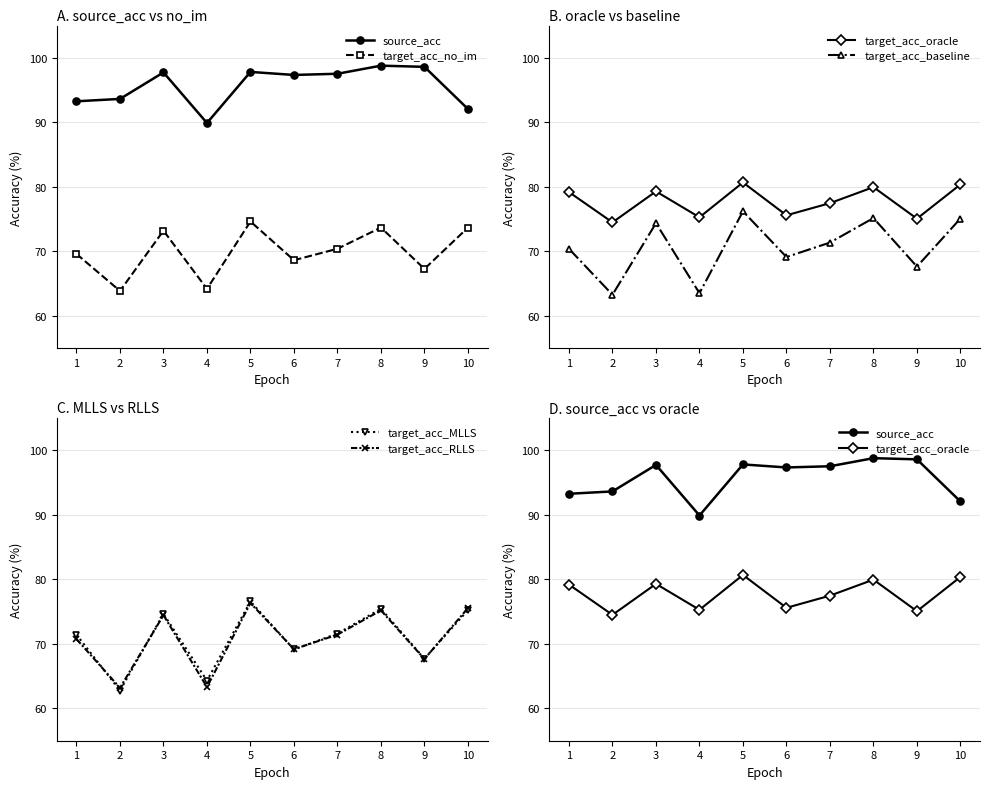

List the series in order of their peak value, lowest first.

target_acc_no_im, target_acc_baseline, target_acc_RLLS, target_acc_MLLS, target_acc_oracle, source_acc